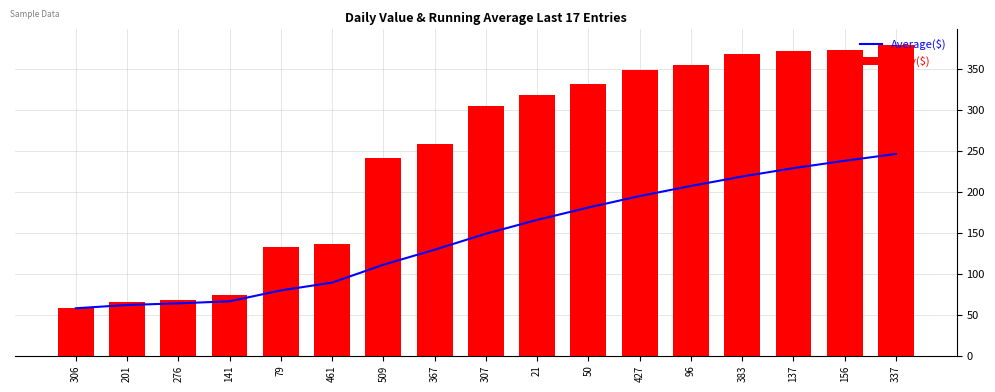

Reading left to right, extract all data points from this chart.

Average($): 58.0	62.0	64.0	66.5	79.8	89.3	111.1	129.5	149.0	165.9	181.0	195.0	207.3	218.9	229.1	238.1	246.4
Daily($): 58.0	66.0	68.0	74.0	133.0	137.0	242.0	258.0	305.0	318.0	332.0	349.0	355.0	369.0	372.0	373.0	380.0